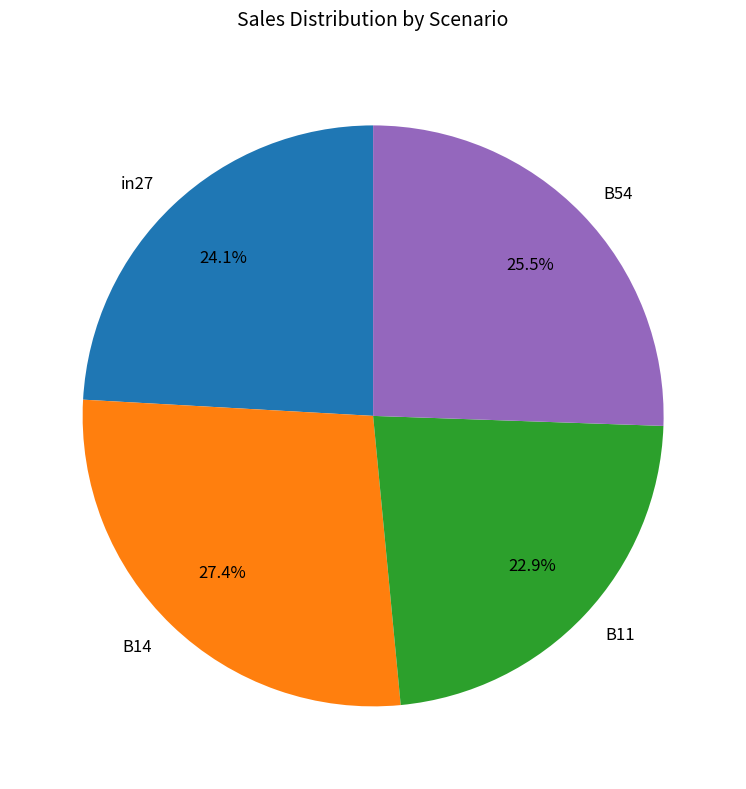

Which slice is the largest?

B14